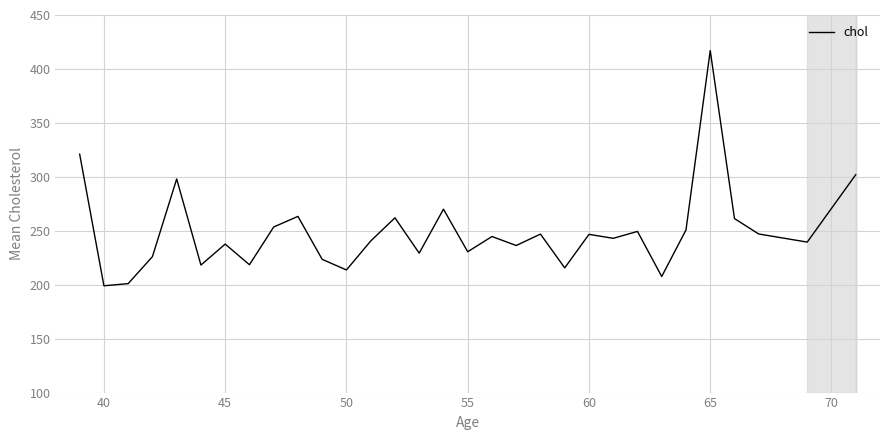

What is the minimum value shown in the chart?

199.0